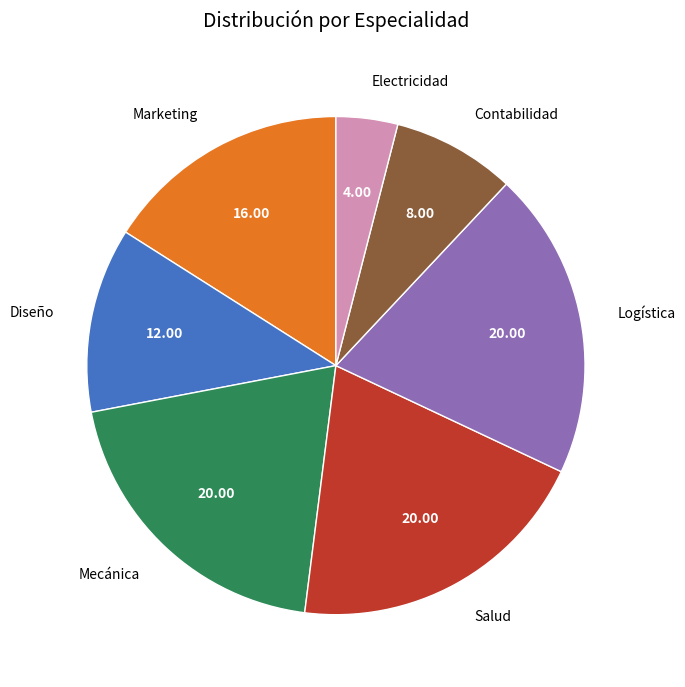

How many segments does this pie chart have?

7